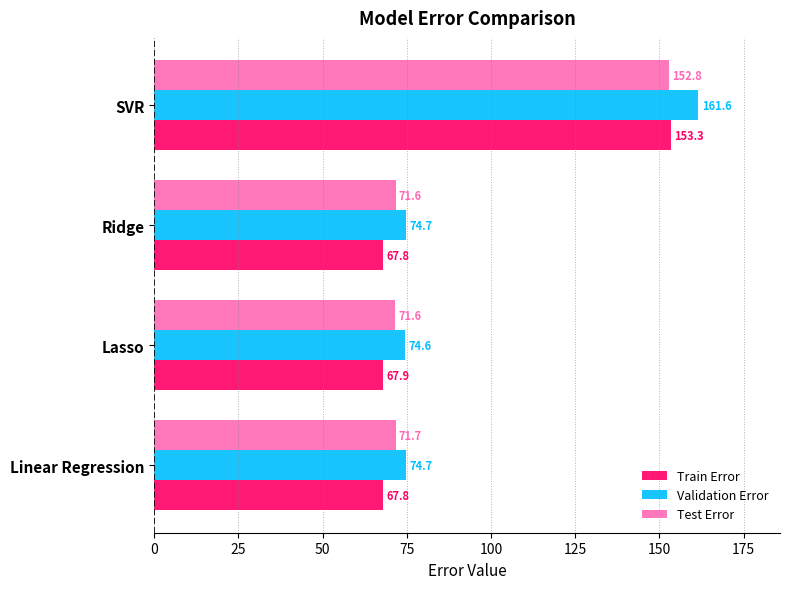

The value of Train Error at Lasso is 67.9. True or false?

True